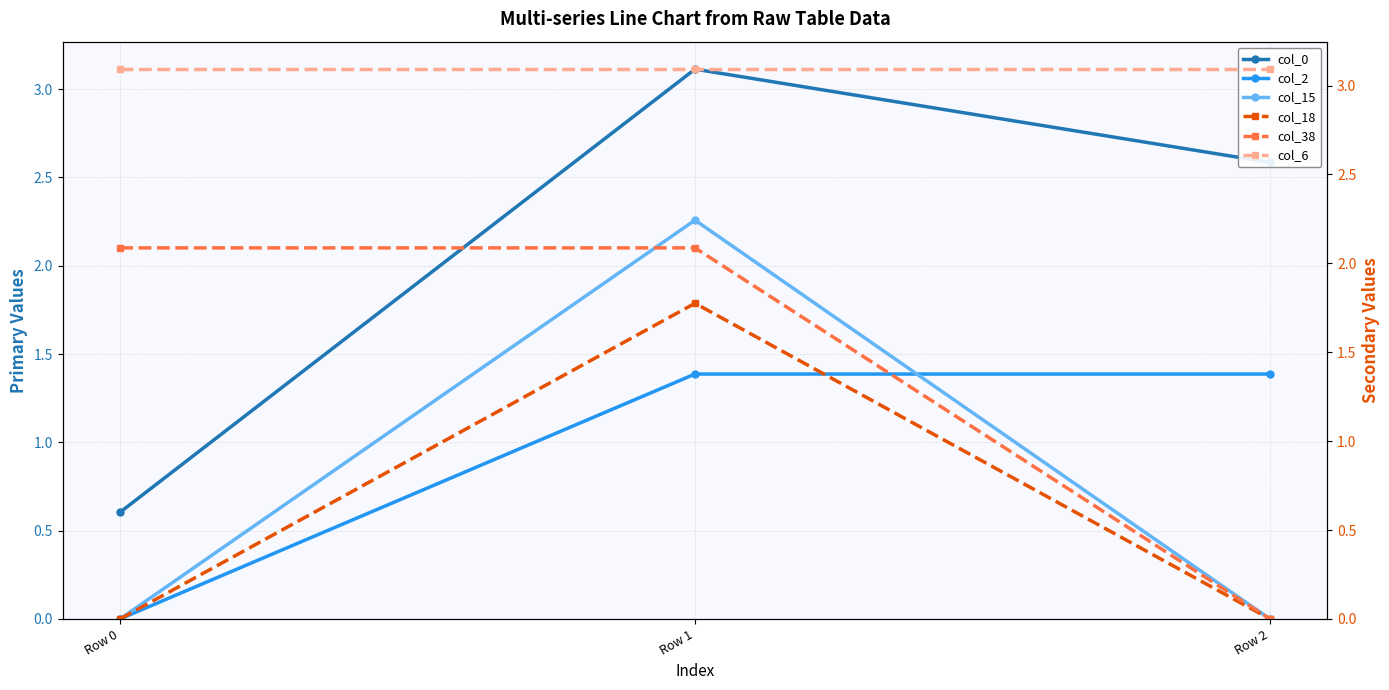

Is this an area chart (filled region under the line)?

No